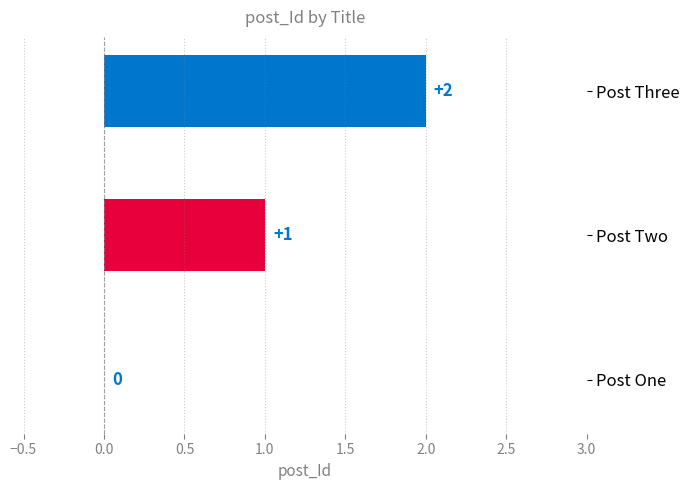

What is the change in value from Post One to Post Three?

+2